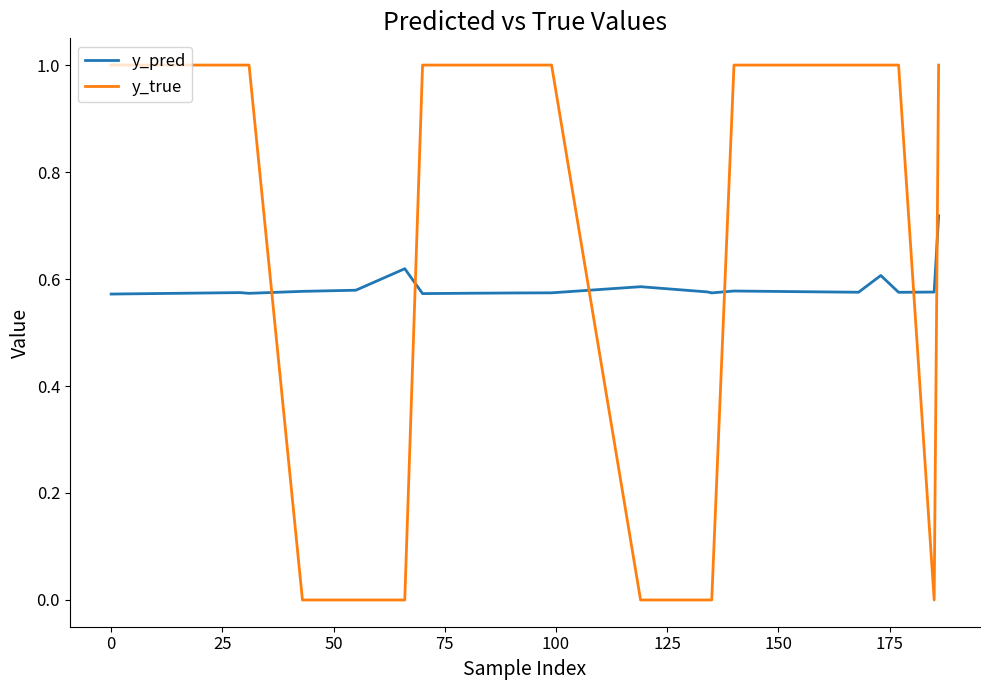

Which series has the largest total across all categories?

y_true